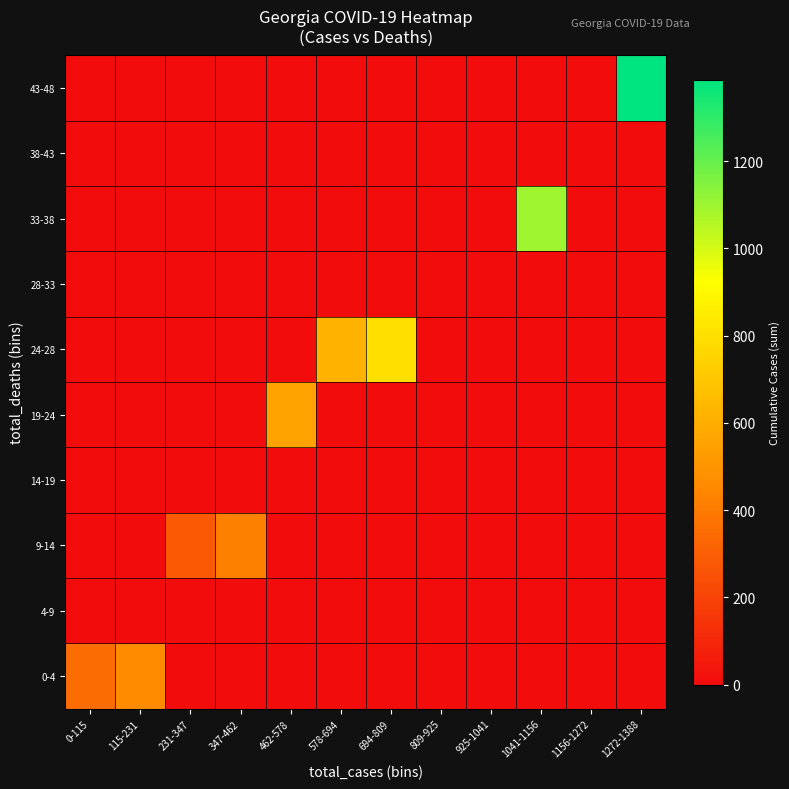

Count the number of categories in the chart.

12